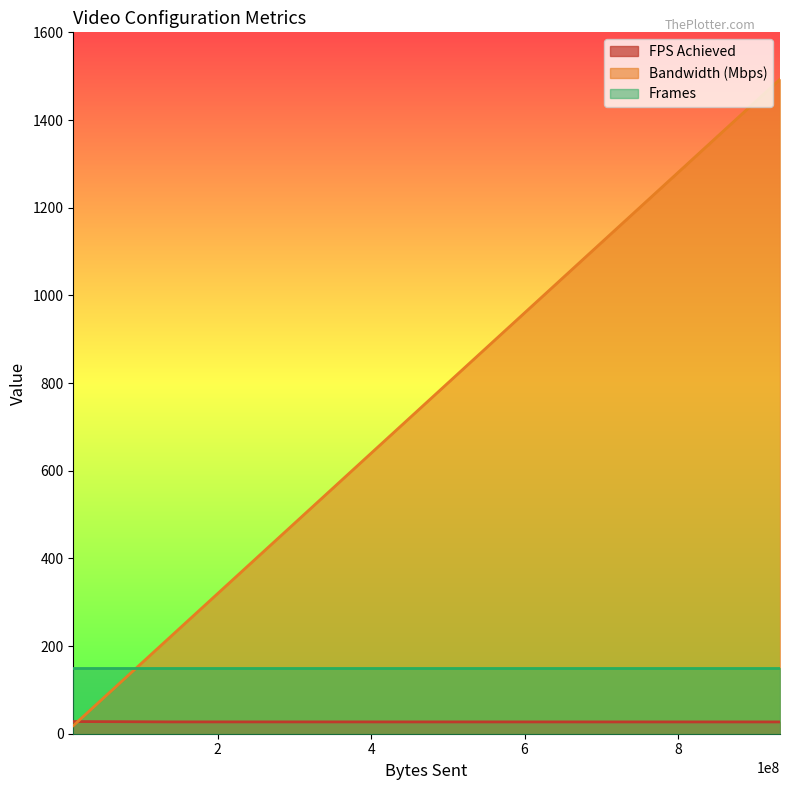

Is the value of FPS Achieved at HD_Uncompressed greater than the value of Frames at HD_Compressed?

No